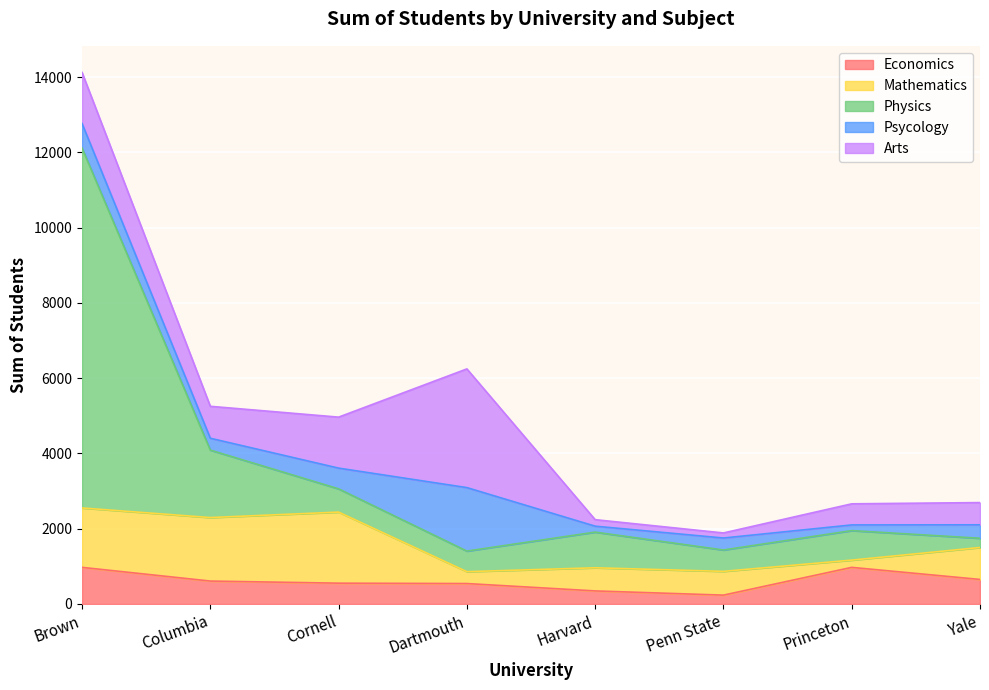

Rank the categories by Economics value from highest to lowest.

Brown, Princeton, Yale, Columbia, Cornell, Dartmouth, Harvard, Penn State